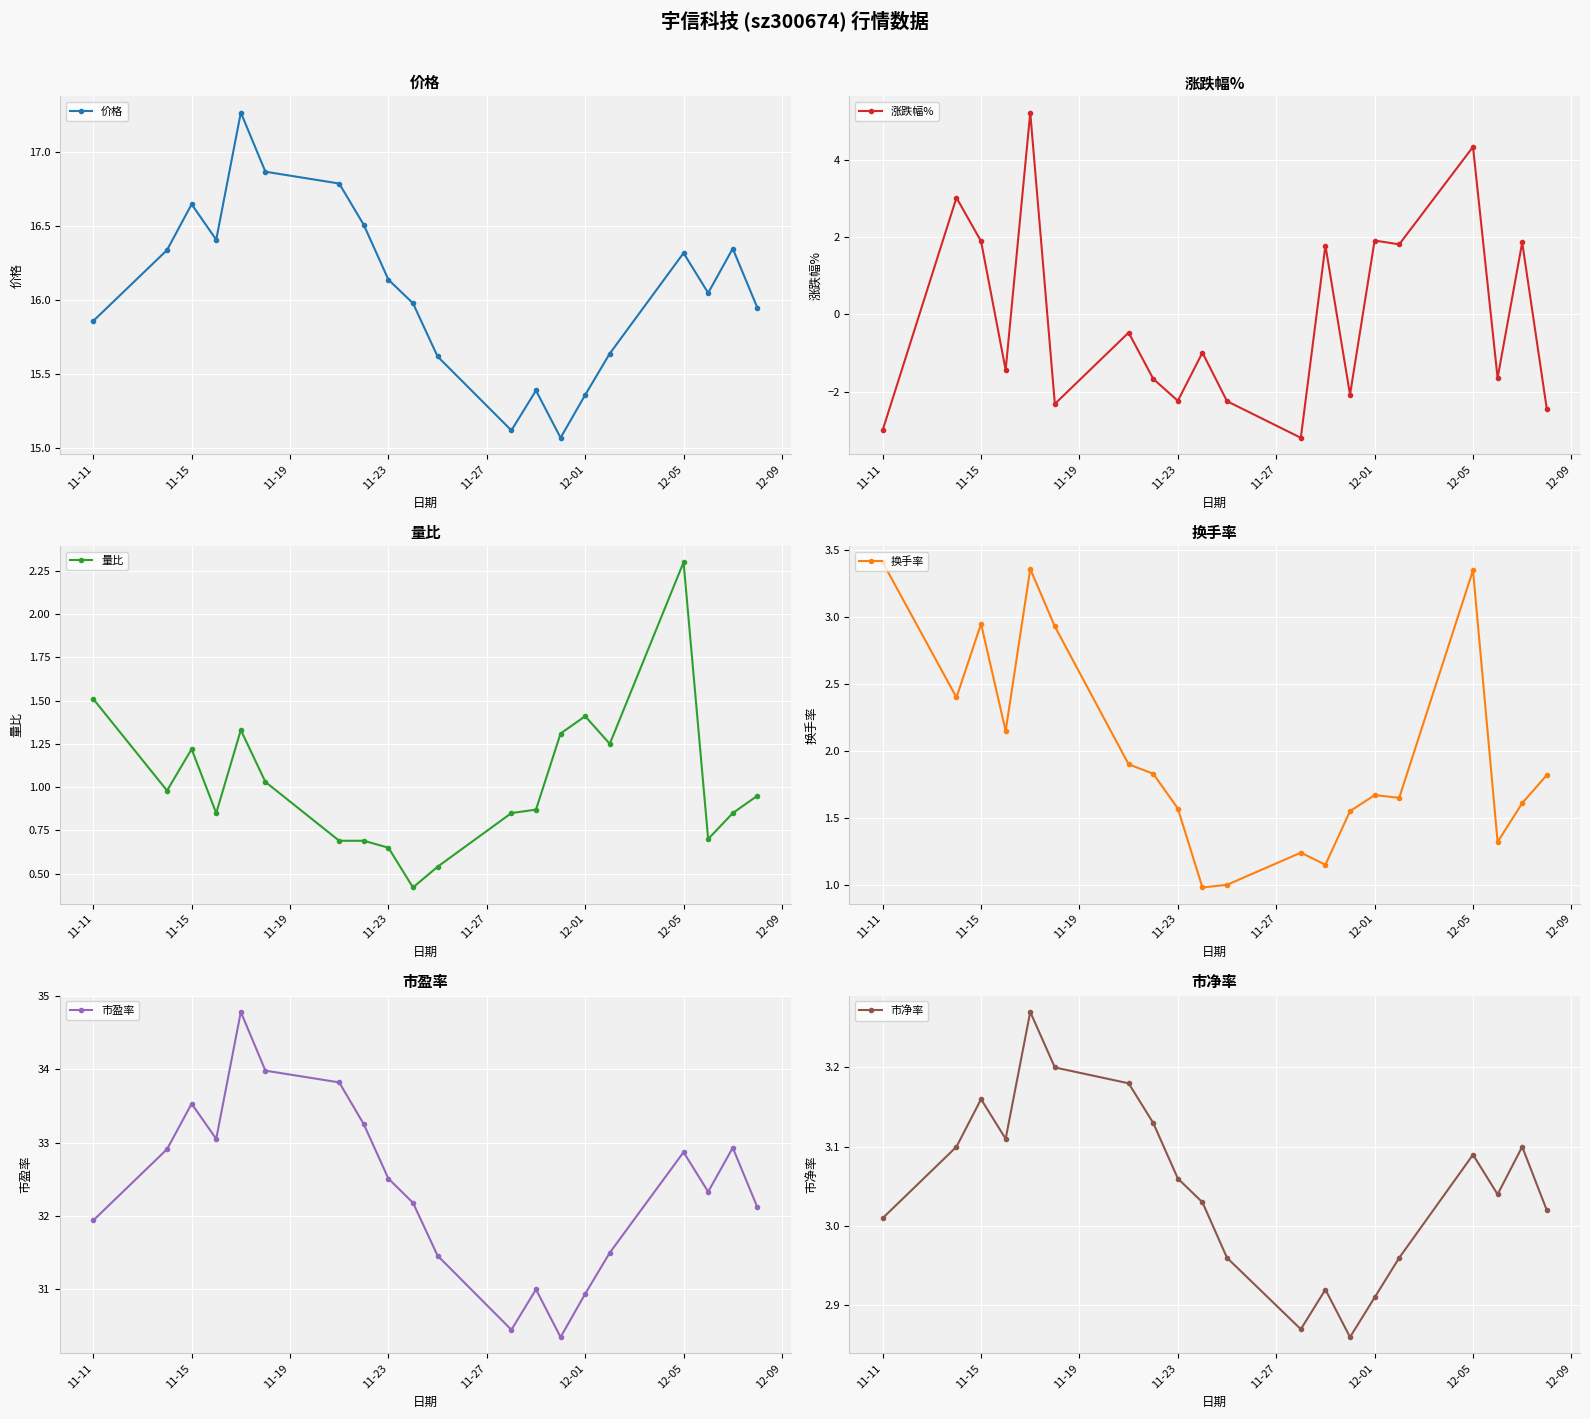

What is the sum of all 量比 values?

20.4